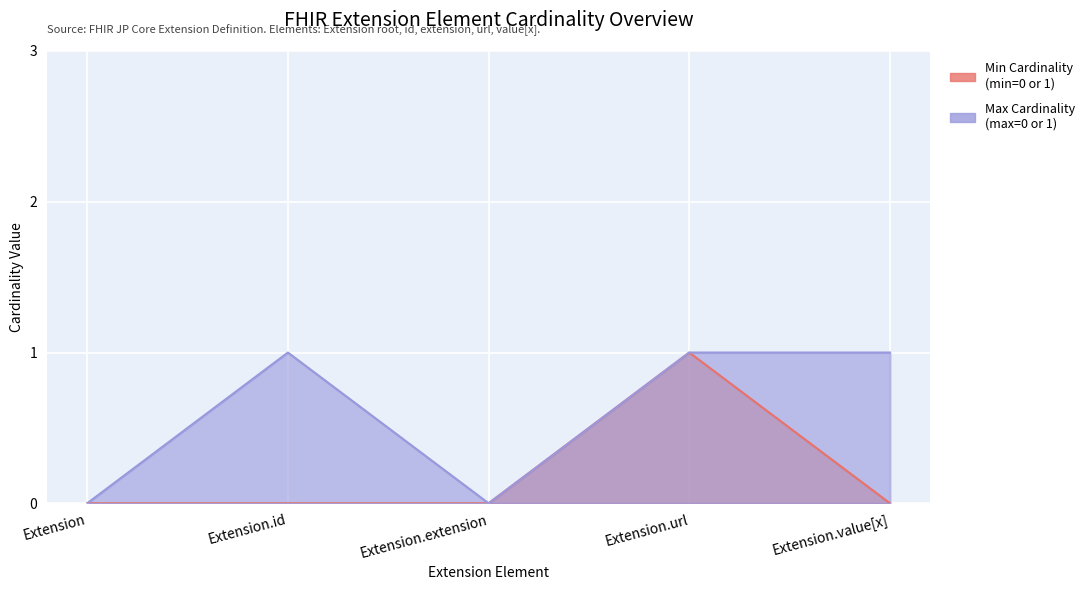

Reading left to right, extract all data points from this chart.

Min Cardinality: 0	0	0	1	0
Max Cardinality: 0	1	0	1	1